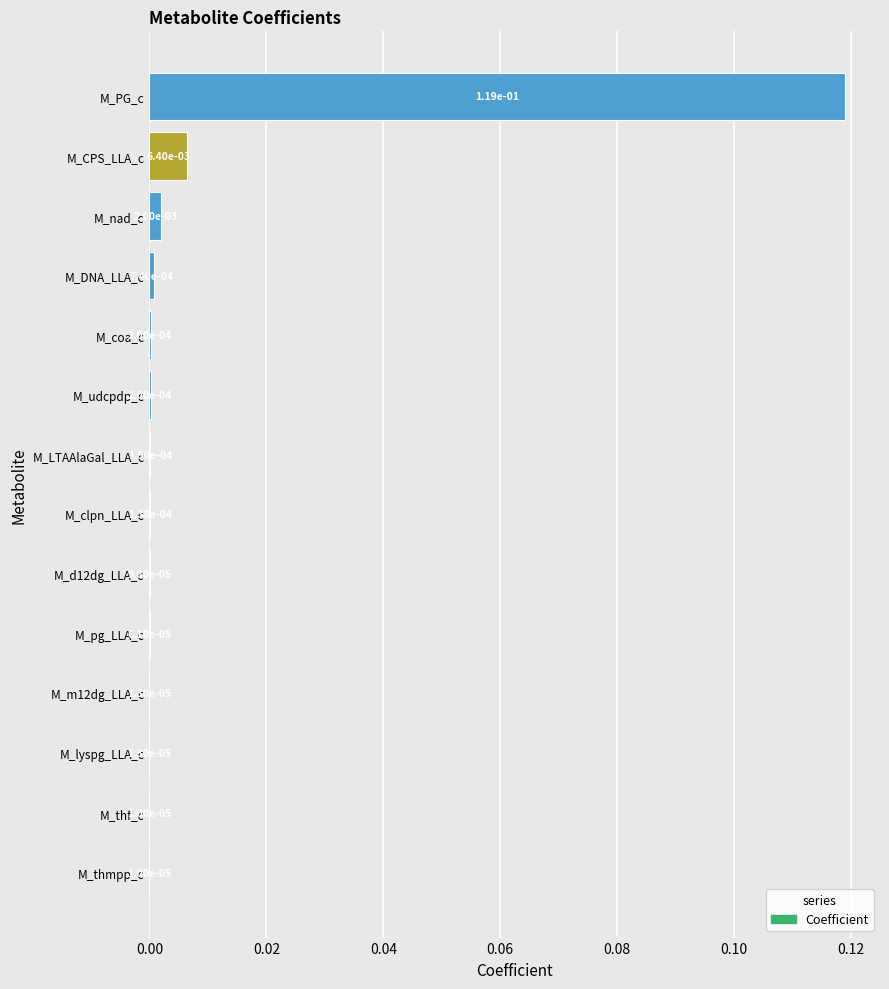

How many data points does each series have?

14